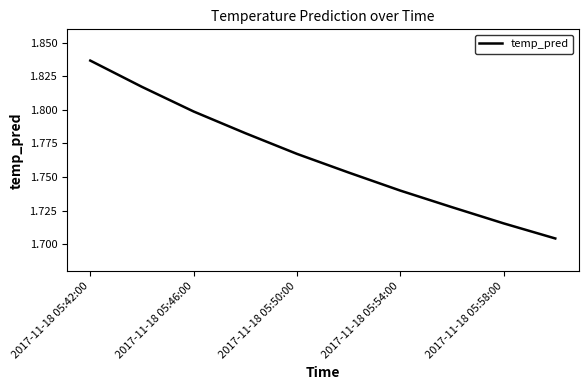

Which category has the highest value across all series?

2017-11-18 05:42:00